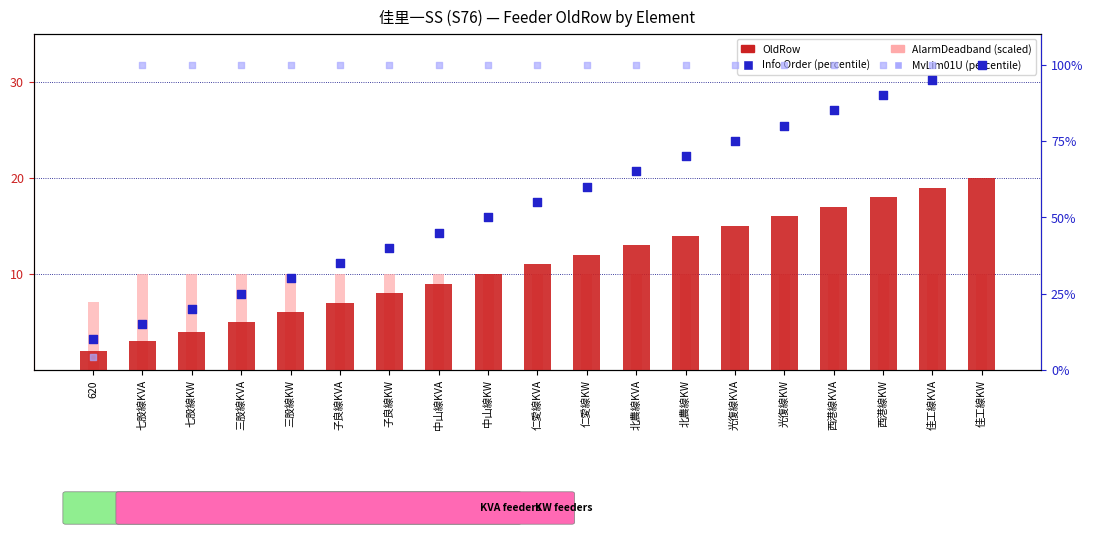

Which series contains the lowest Y value?

OldRow